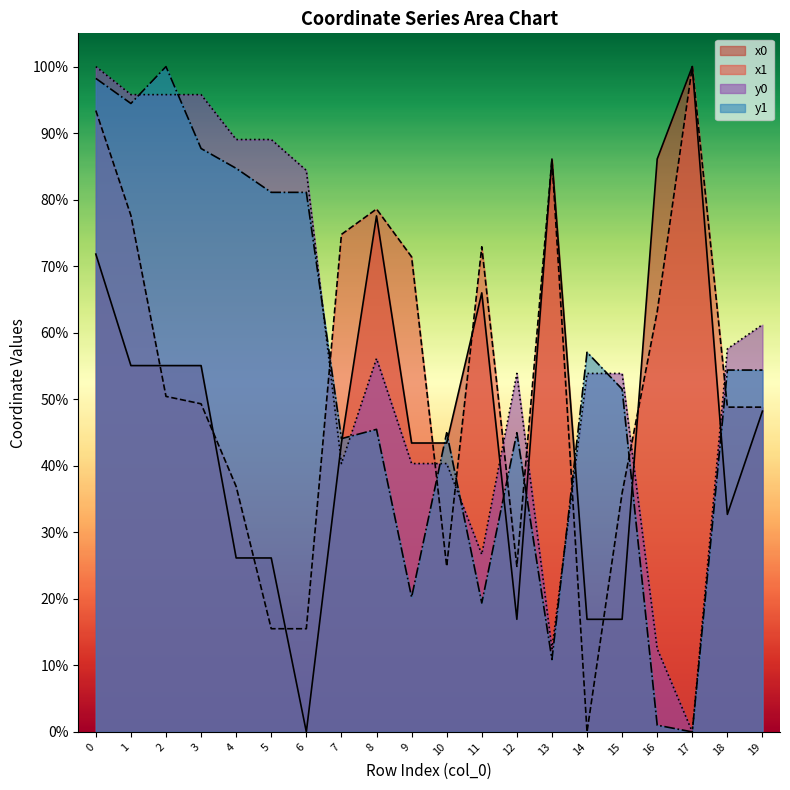

Between which two adjacent categories do x0 and x1 first intersect?

1 and 2